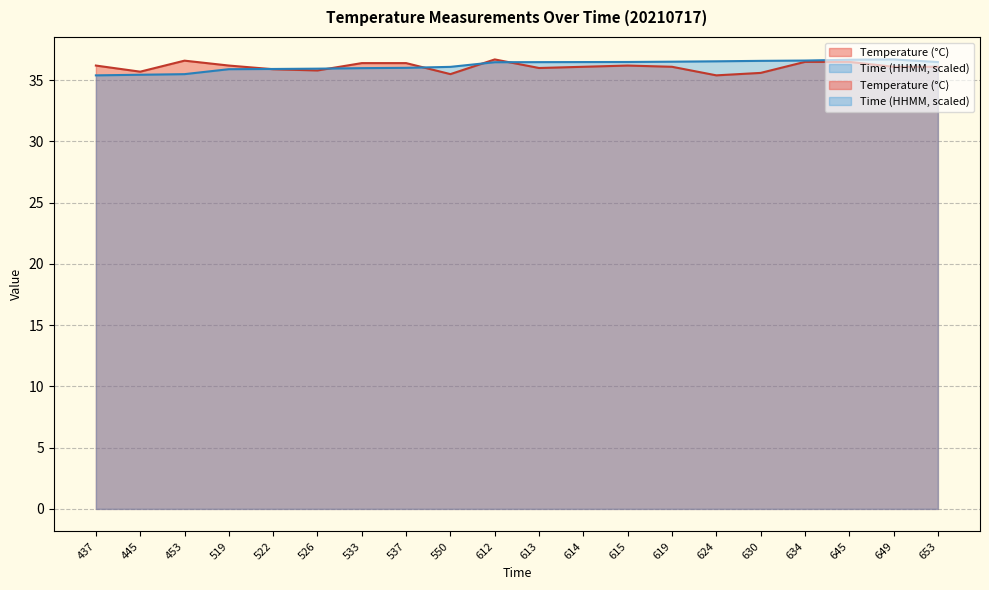

What is the value of the Temperature (°C) point at the 18th from the left?

36.5